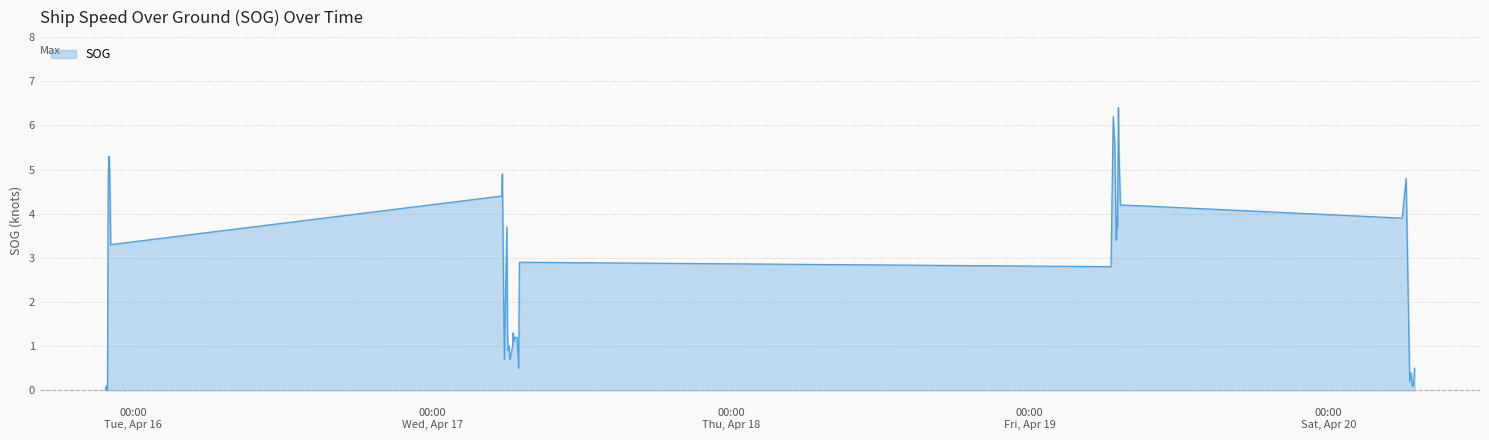

What is the greatest value displayed?

6.4